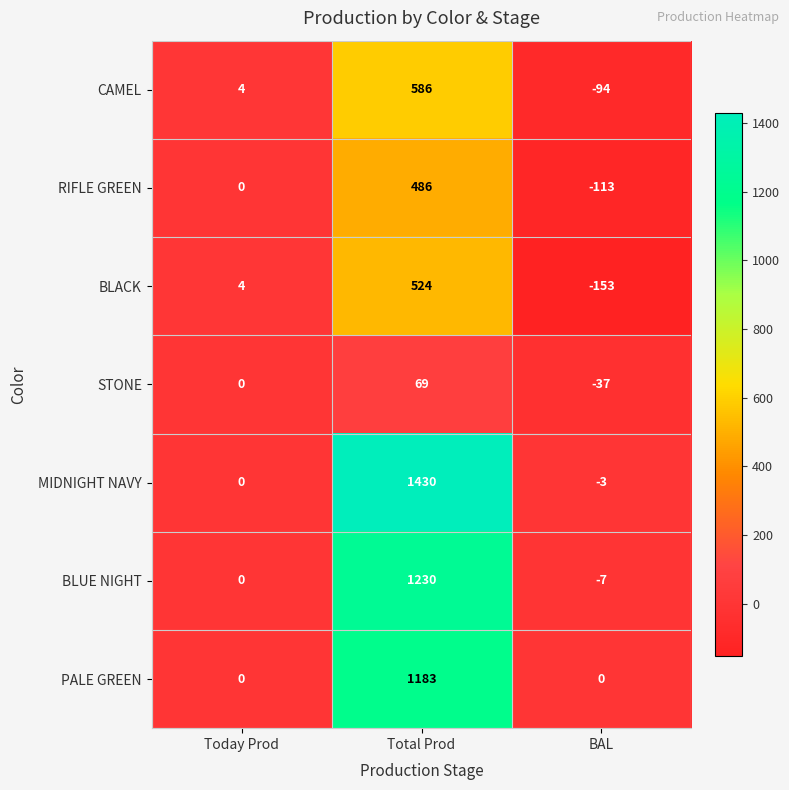

Which label corresponds to the smallest value in the chart?

BAL